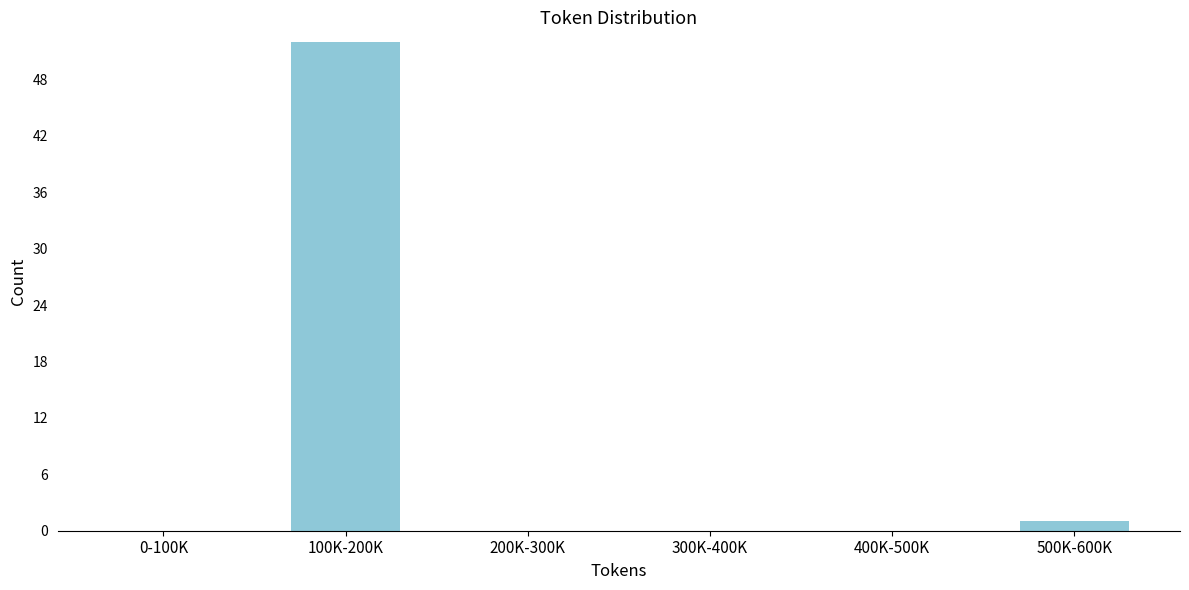

Reading right to left, extract all data points from this chart.

500K-600K=1	400K-500K=0	300K-400K=0	200K-300K=0	100K-200K=52	0-100K=0